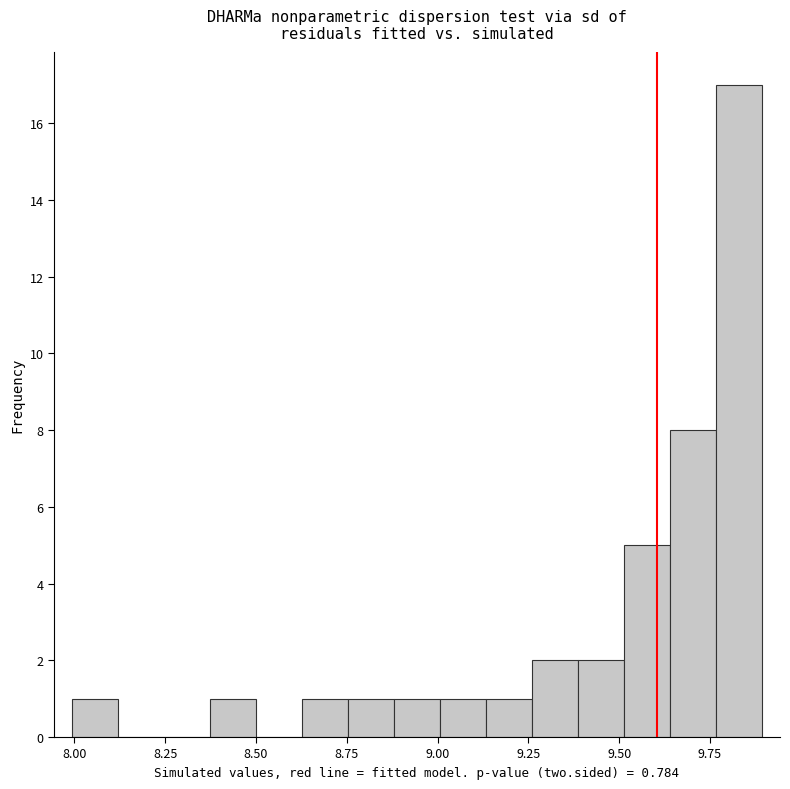

Read against the x-axis, roughly where is the centre of the tallest bar?

9.85